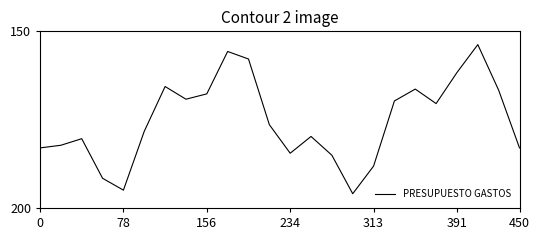

What is the difference between the maximum and minimum values?

42.2